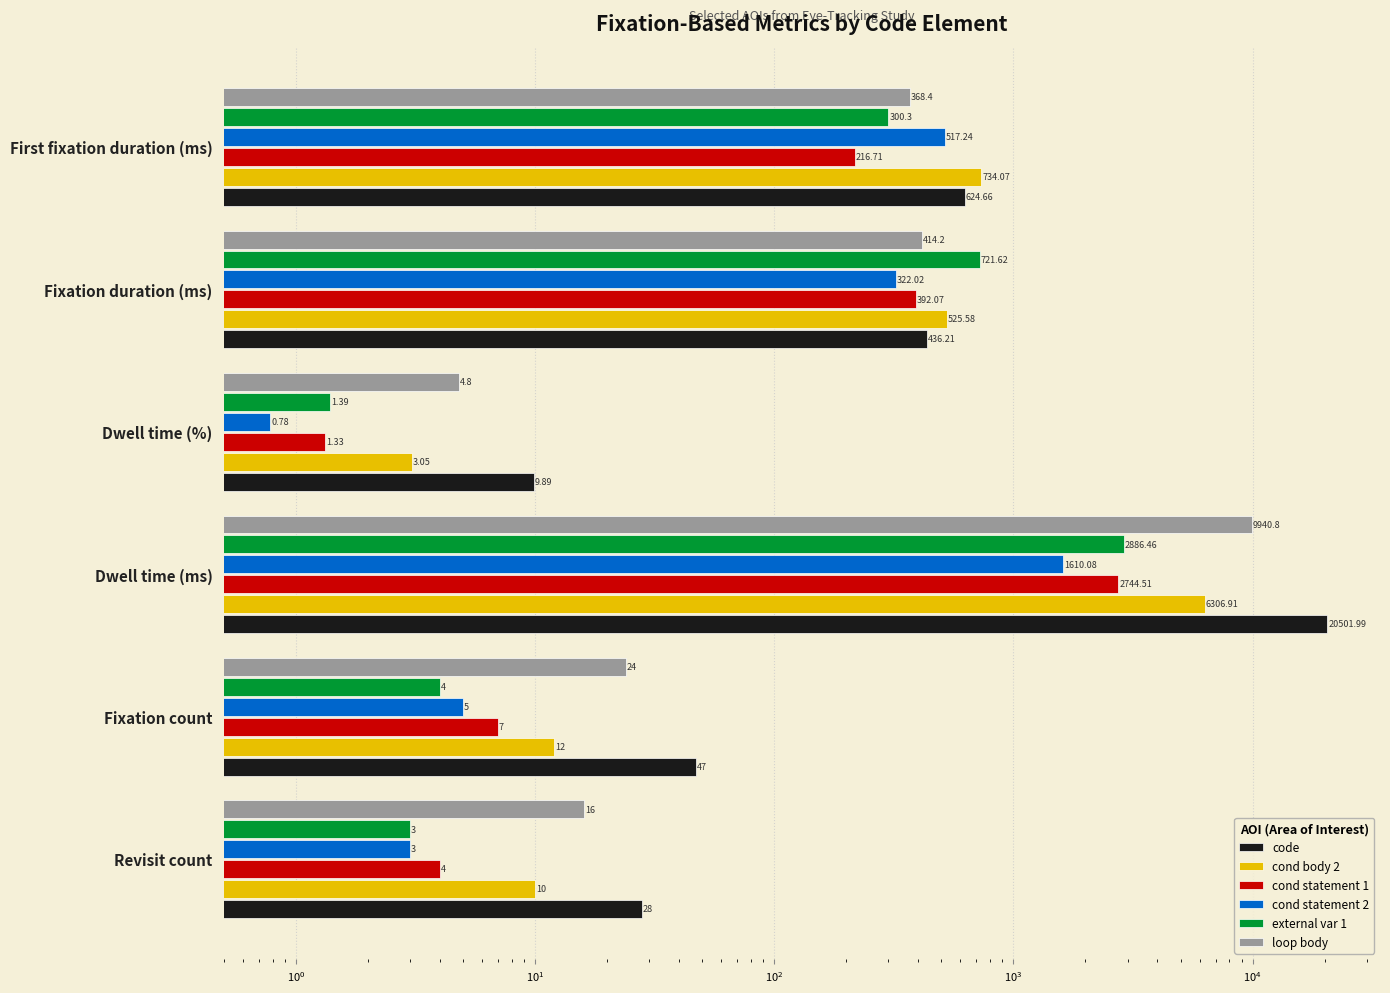

Which series has the largest total across all categories?

code